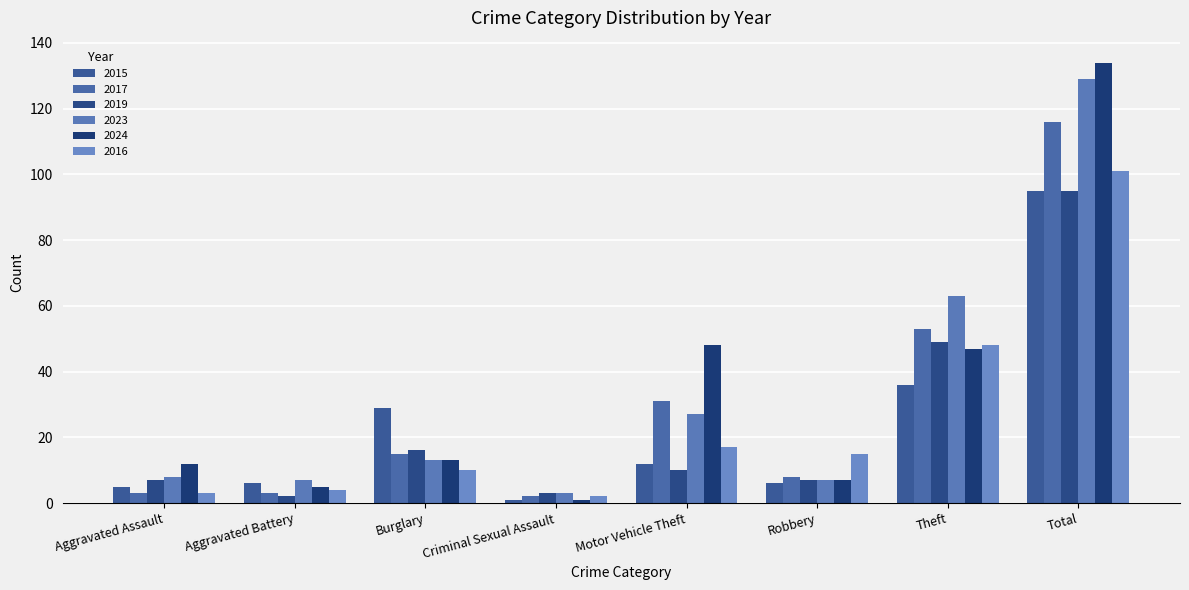

How many bars are there in each group?

6